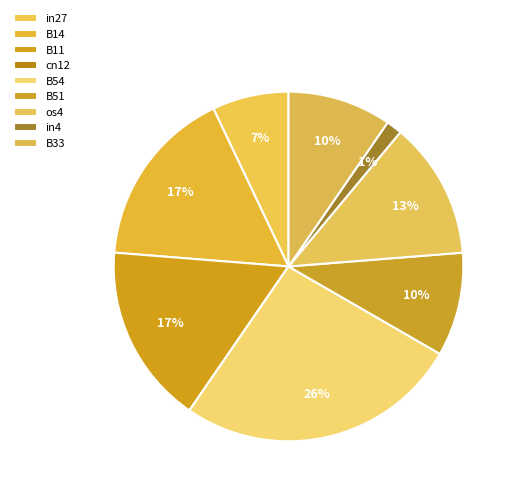

How many slices are in this pie chart?

9